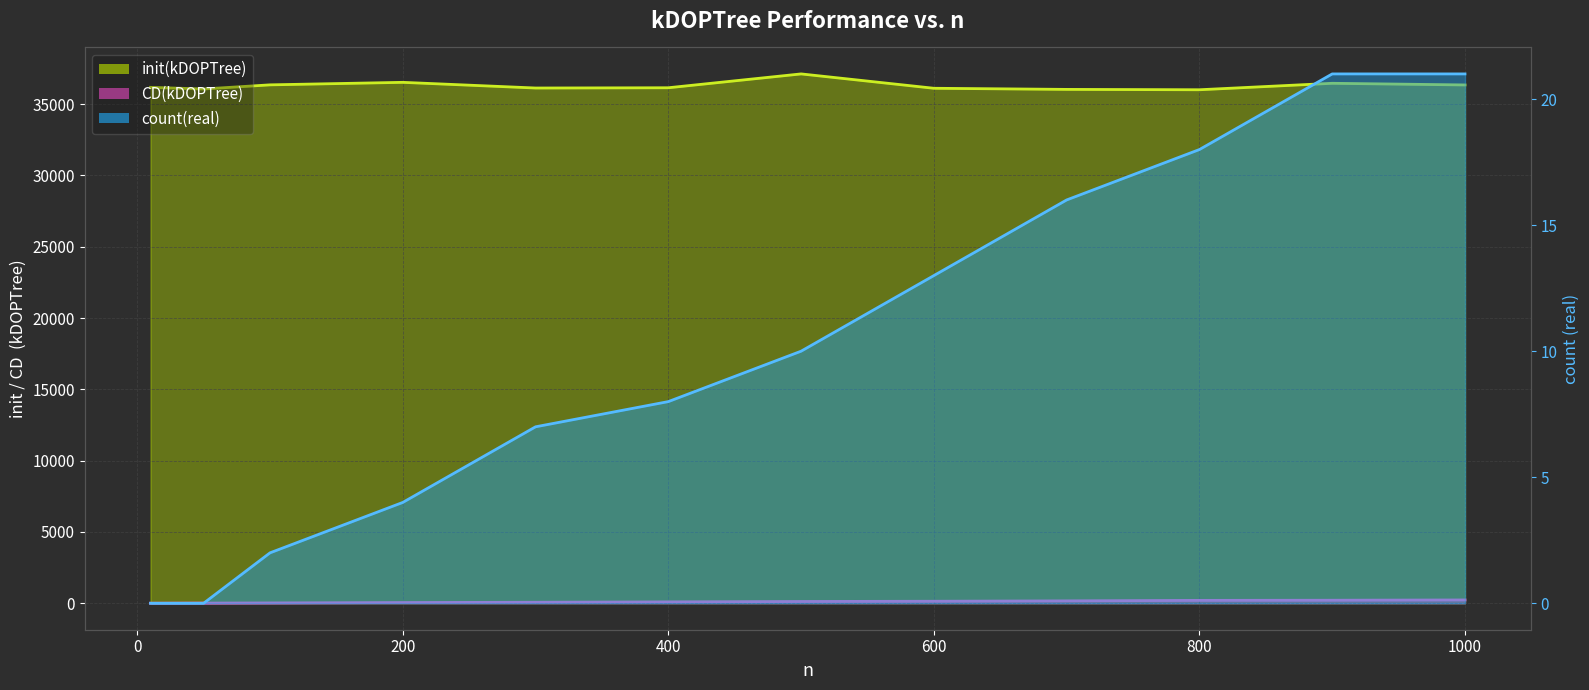

Rank the series at 600 from lowest to highest value.

count(real), CD(kDOPTree), init(kDOPTree)